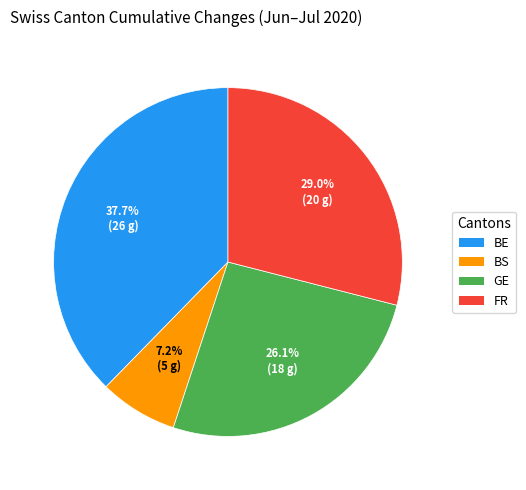

What is the total percentage of GE and BS?

33.3%